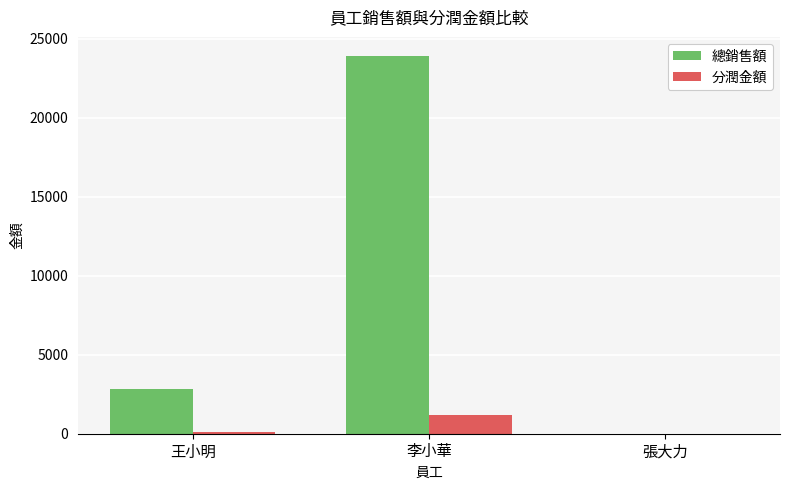

Which series changed the most between 李小華 and 張大力?

總銷售額